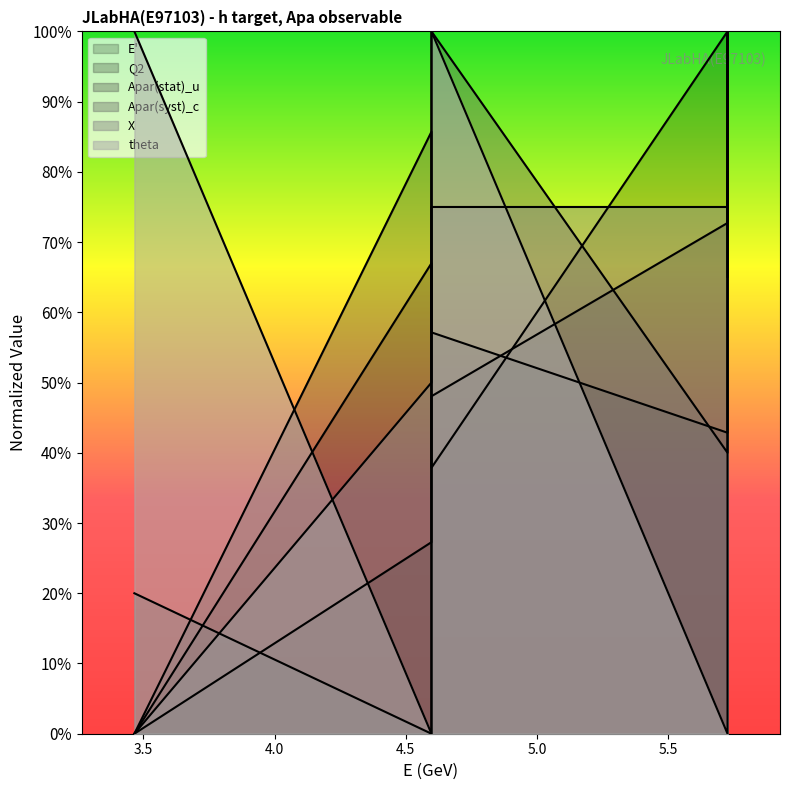

Which has a higher value, 3.4658 or 4.5983?

4.5983